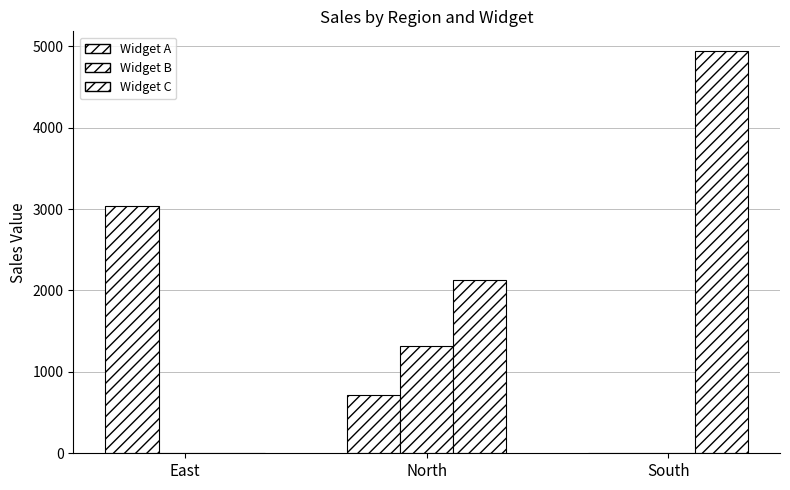

At which label does Widget B reach its peak?

North